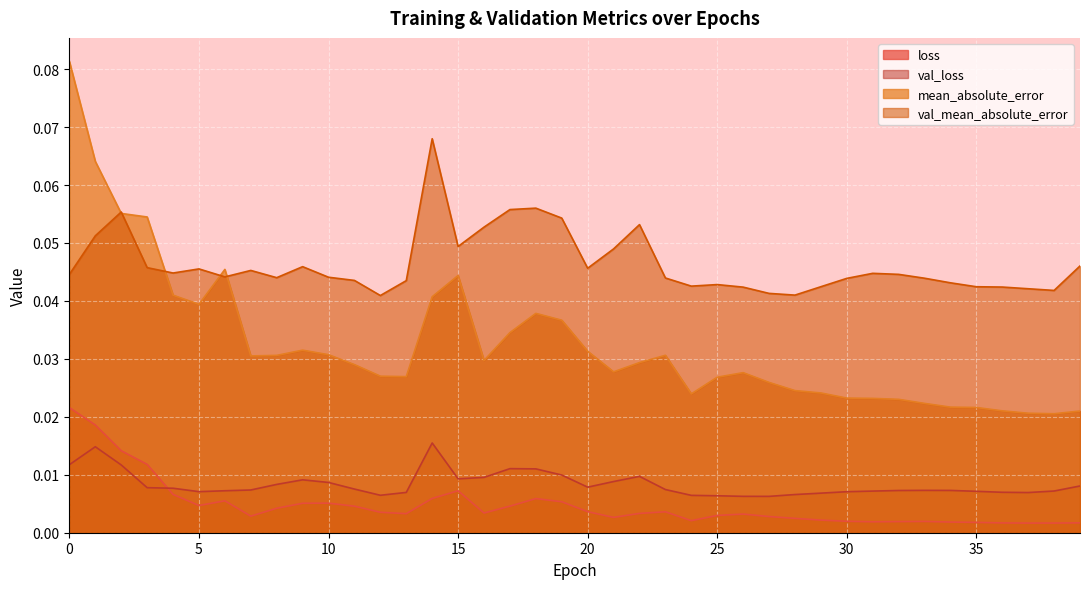

Which series has the largest range (max minus min)?

mean_absolute_error